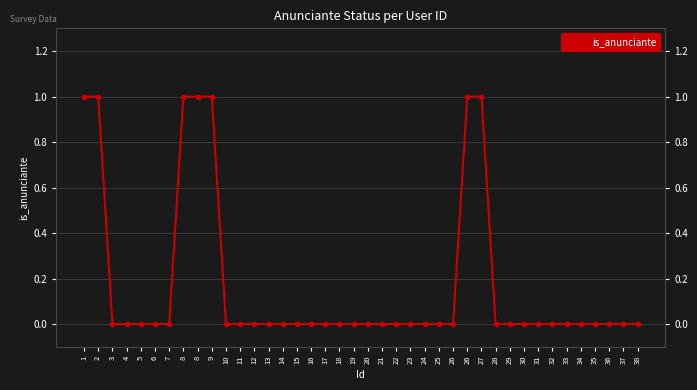

Count the number of values greater than 0.

7